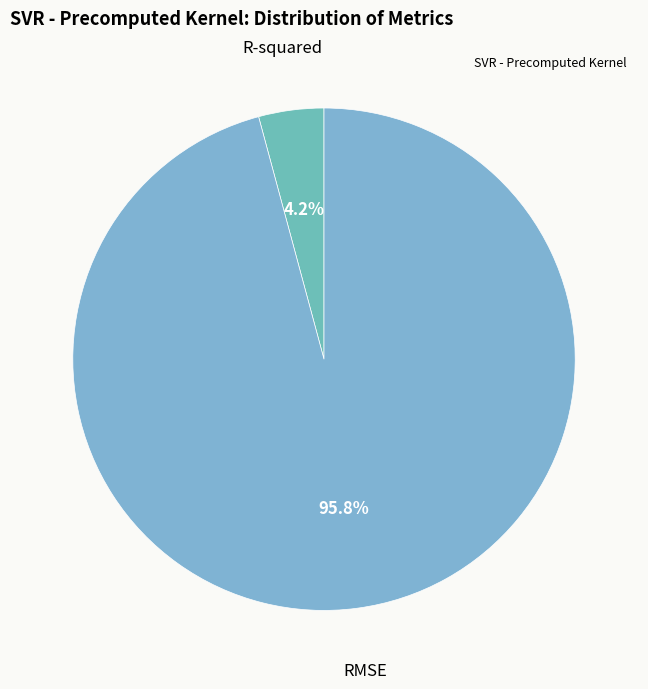

Which slice is the largest?

RMSE